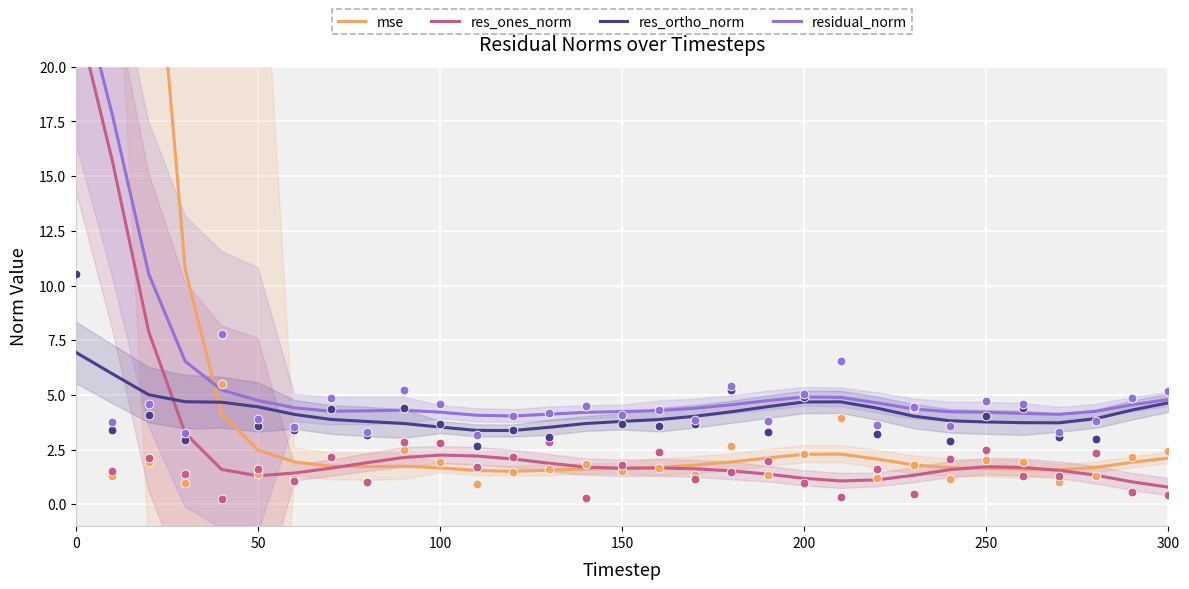

At how many categories does at least one series exceed 63?

2